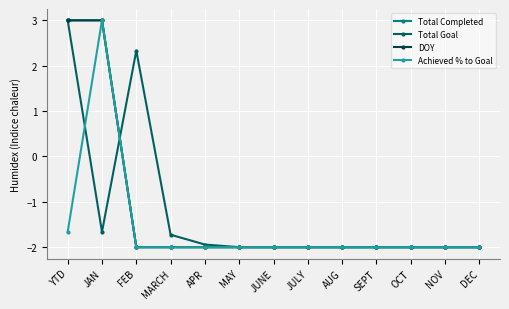

Does the chart have visible grid lines?

Yes